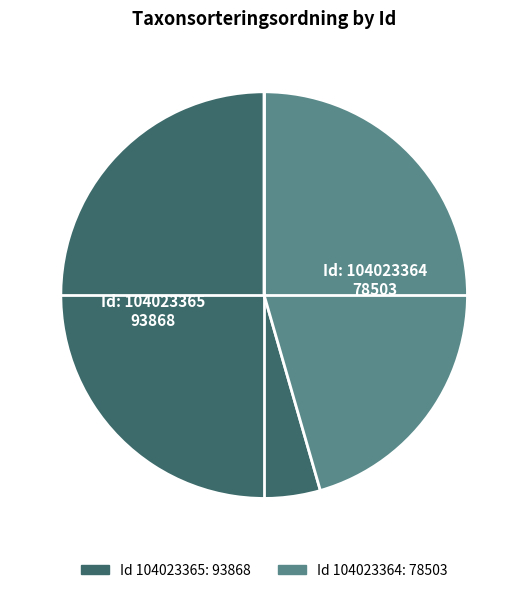

Is there any slice that represents more than half of the pie?

Yes